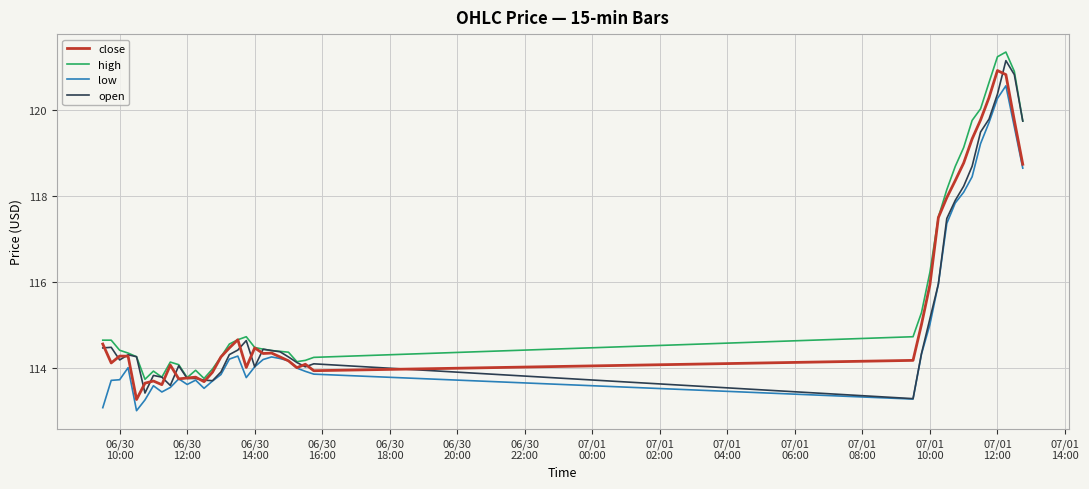

What is the maximum value shown in the chart?

121.3